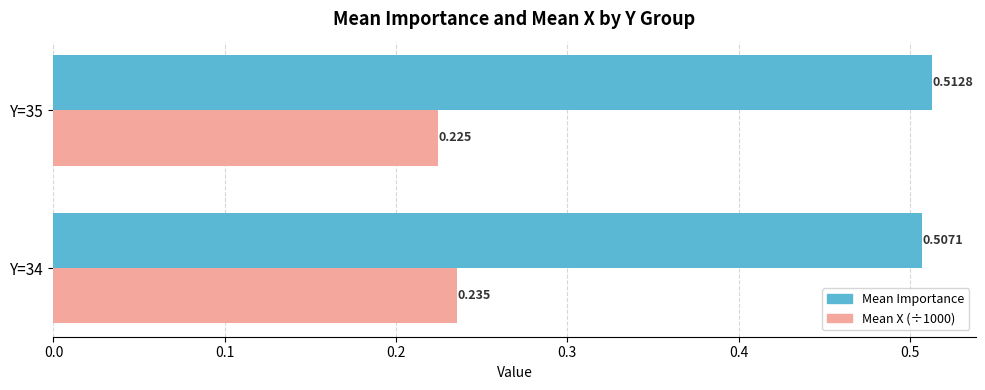

What are all the series names shown in the legend?

Mean Importance, Mean X (÷1000)